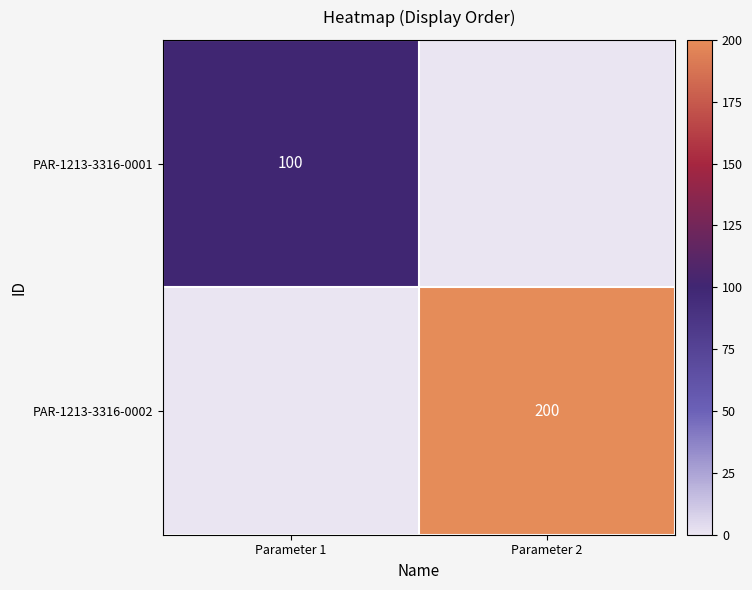

The value of PAR-1213-3316-0001 at Parameter 1 is 100. True or false?

True